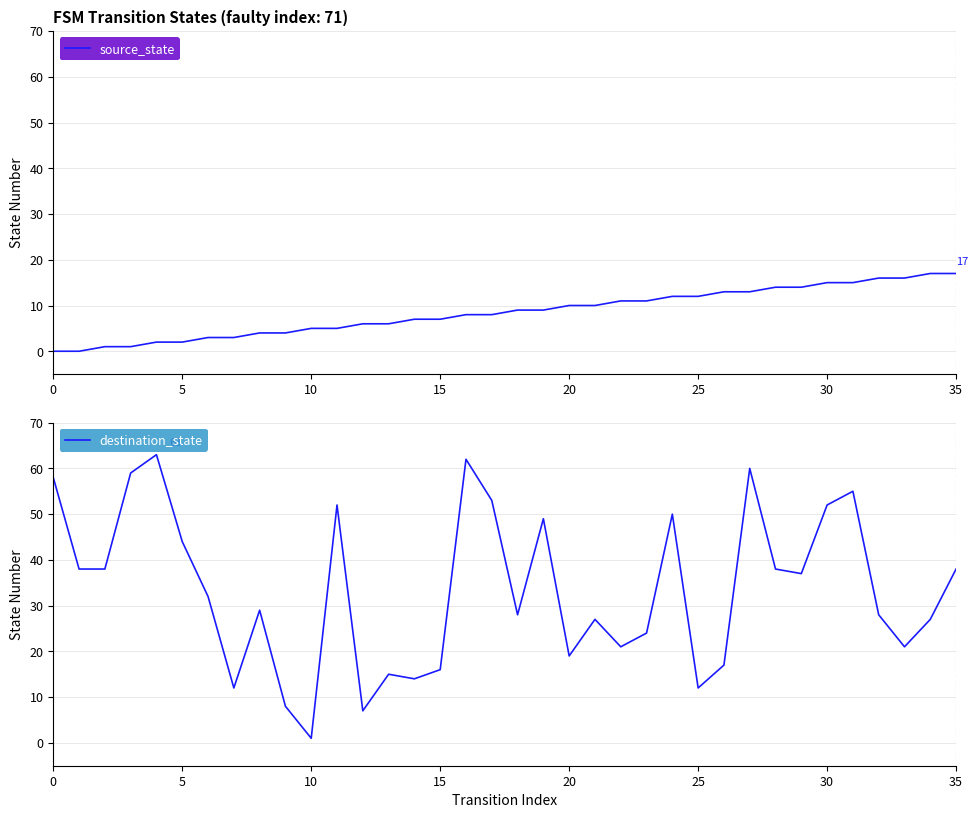

What are all the series names shown in the legend?

source_state, destination_state